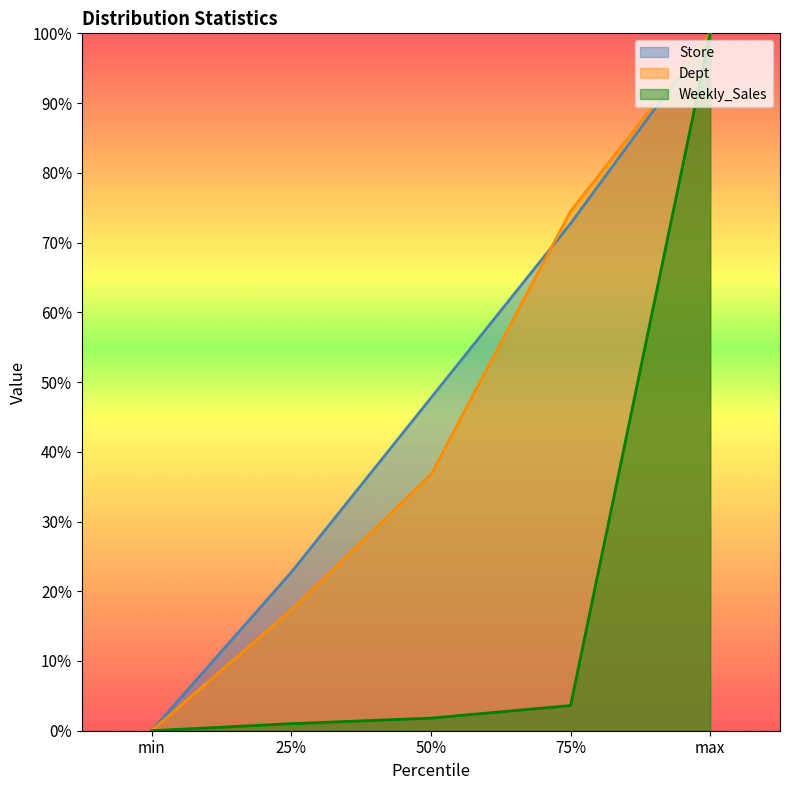

True or false: Dept has a value of 0.2 at 25%.

True